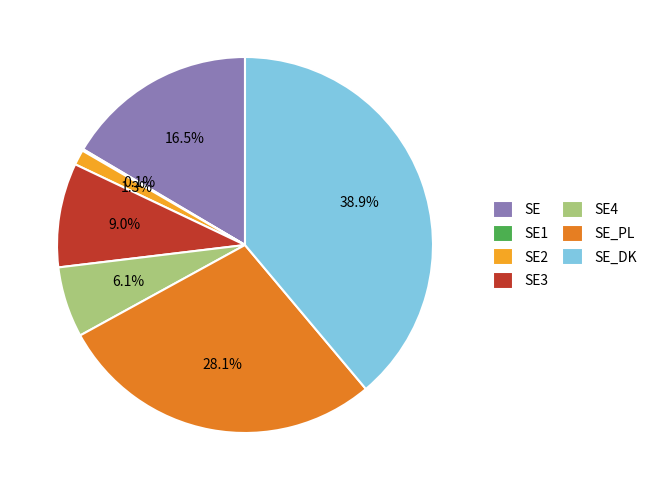

What portion of the pie excludes SE3?

91.0%